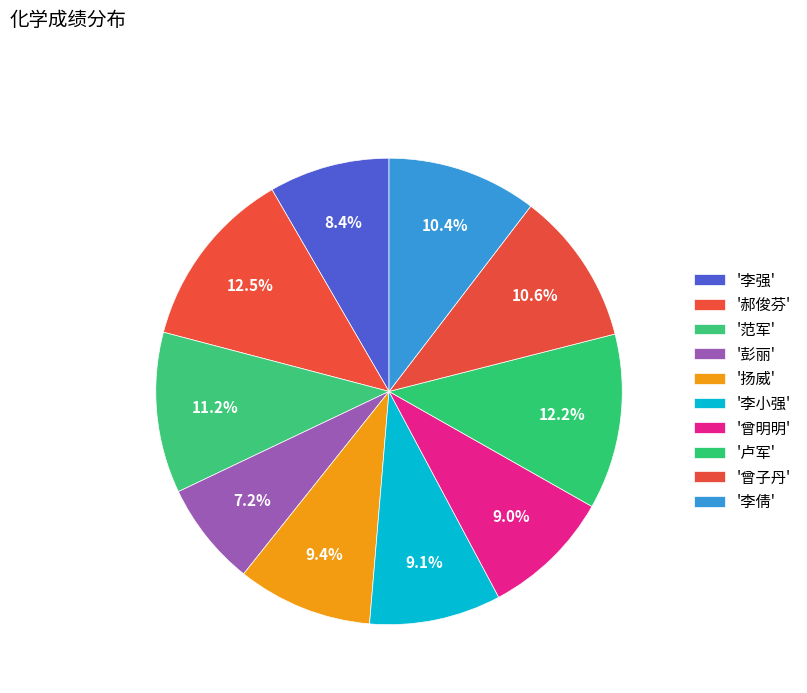

How many segments does this pie chart have?

10